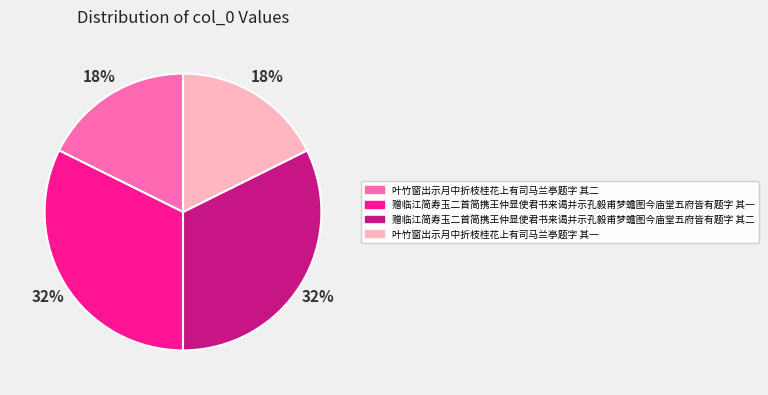

How many slices are in this pie chart?

4